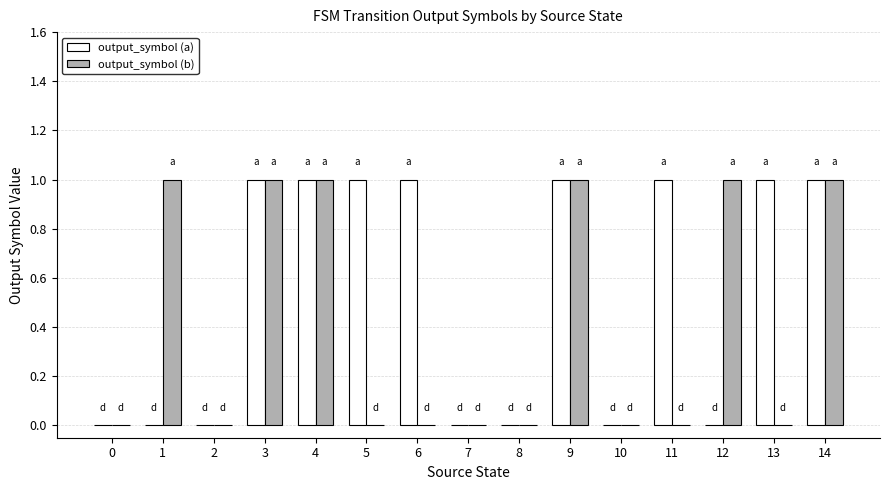

True or false: output_symbol (b) has a value of -1 at 7.

False